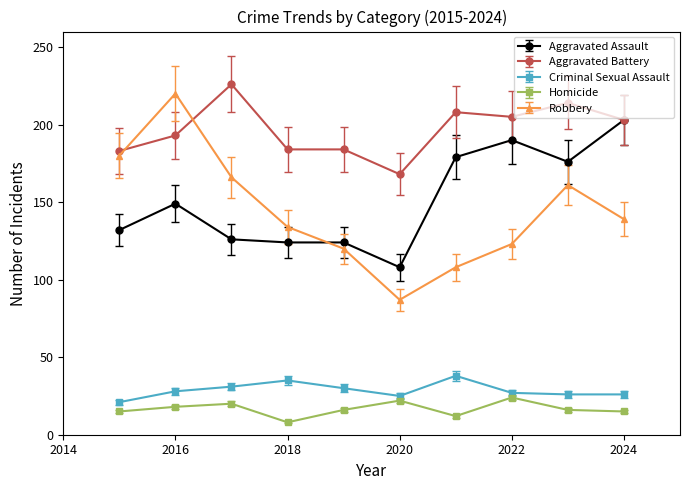

Which series has the largest total across all categories?

Aggravated Battery